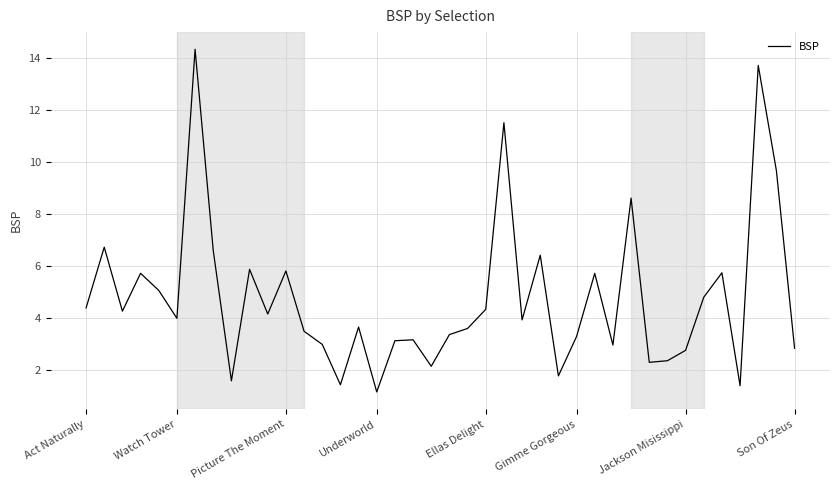

What is the minimum value shown in the chart?

1.2